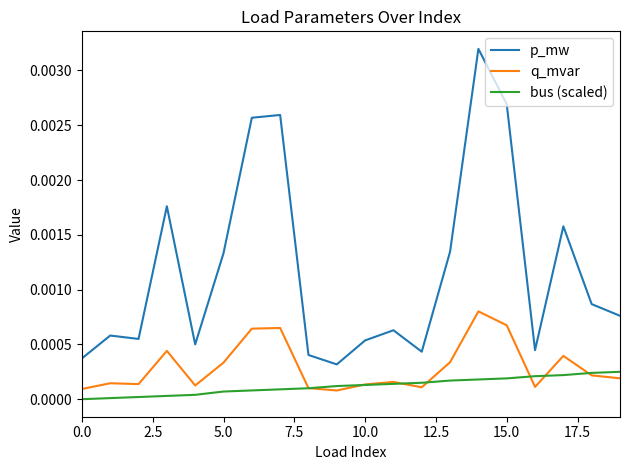

True or false: p_mw and q_mvar intersect in this chart.

False